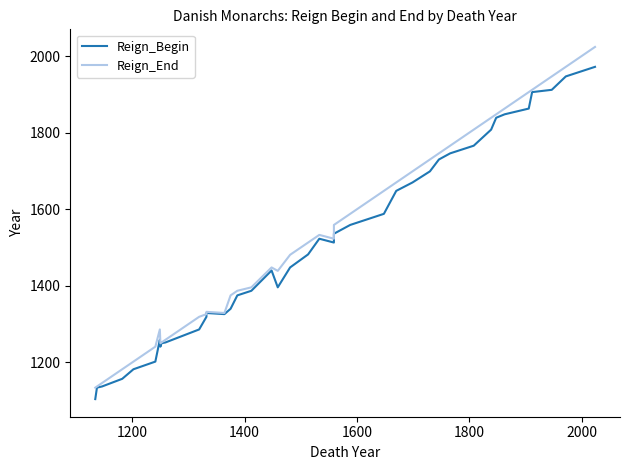

At how many categories does at least one series exceed 2013?

1